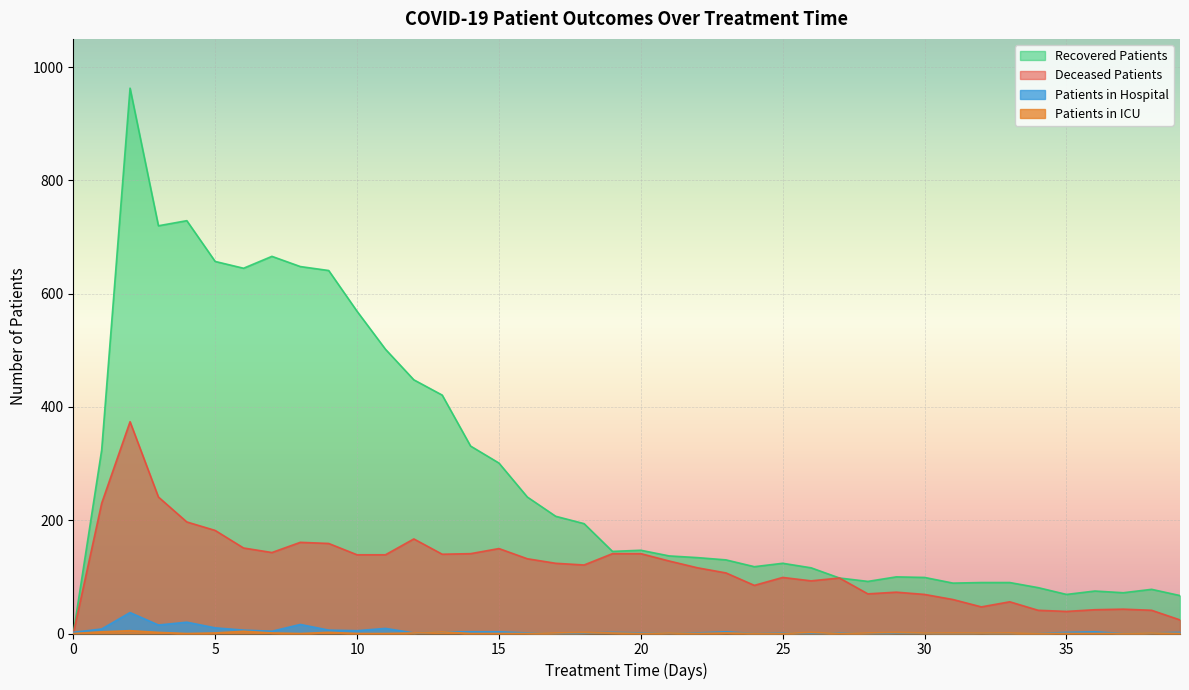

Reading left to right, extract all data points from this chart.

patients_in_hospital: 0=2	1=8	2=37	3=15	4=20	5=10	6=6	7=4	8=16	9=6	10=5	11=9	12=1	13=3	14=3	15=3	16=1	17=0	18=1	19=2	20=1	21=1	22=1	23=3	24=0	25=1	26=0	27=1	28=0	29=1	30=1	31=0	32=1	33=0	34=0	35=2	36=3	37=0	38=1	39=2
patients_in_icu: 0=0	1=3	2=5	3=2	4=0	5=1	6=4	7=1	8=0	9=2	10=0	11=0	12=1	13=3	14=0	15=0	16=0	17=1	18=2	19=1	20=0	21=1	22=0	23=1	24=0	25=0	26=2	27=0	28=1	29=2	30=1	31=1	32=1	33=1	34=0	35=0	36=0	37=0	38=1	39=0
recovered_patients: 0=0	1=324	2=963	3=720	4=729	5=657	6=645	7=666	8=648	9=641	10=569	11=502	12=448	13=421	14=331	15=301	16=241	17=207	18=194	19=145	20=147	21=137	22=134	23=130	24=118	25=124	26=116	27=98	28=92	29=100	30=99	31=89	32=90	33=90	34=81	35=69	36=75	37=72	38=78	39=67
deceased_patients: 0=0	1=230	2=374	3=241	4=197	5=182	6=151	7=143	8=161	9=159	10=139	11=139	12=167	13=140	14=141	15=150	16=132	17=124	18=121	19=141	20=141	21=128	22=116	23=107	24=85	25=99	26=93	27=98	28=70	29=73	30=69	31=60	32=47	33=56	34=41	35=39	36=42	37=43	38=41	39=24